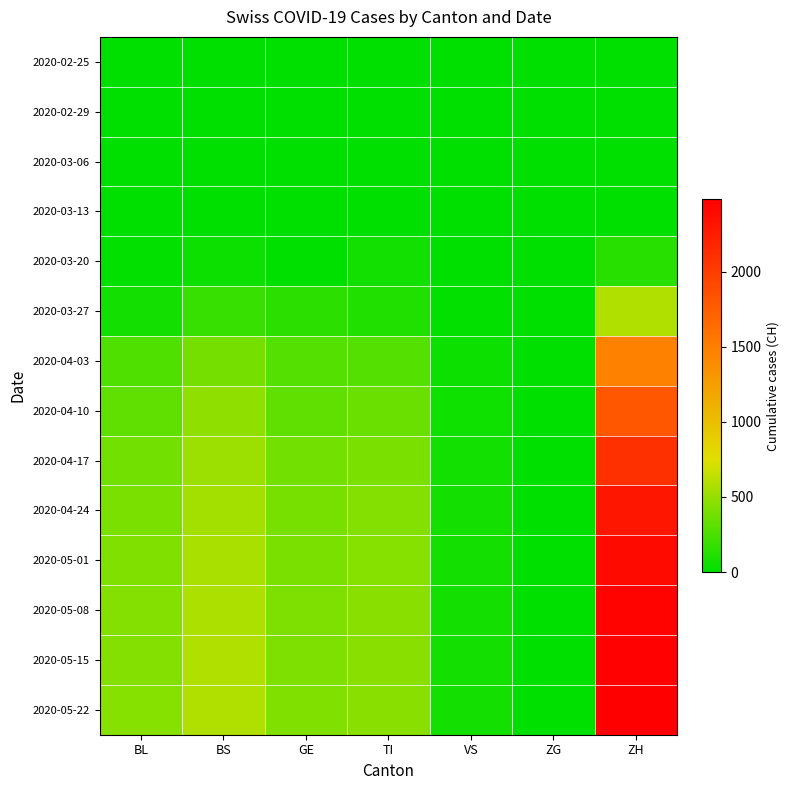

Between BS and VS, which series saw the biggest shift?

2020-05-22